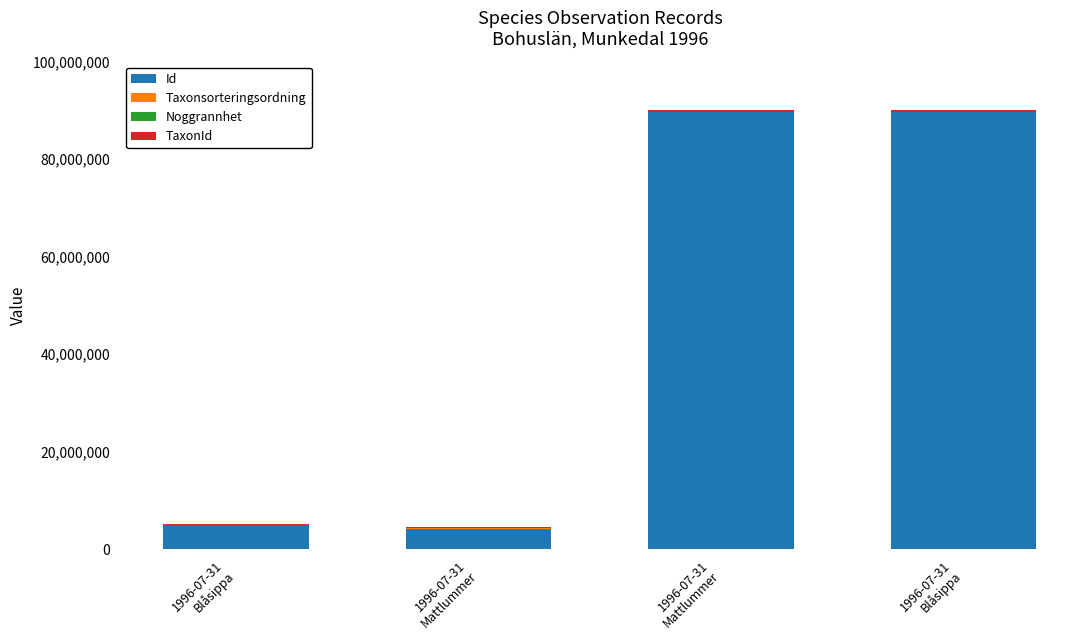

How many distinct data groups are displayed?

4